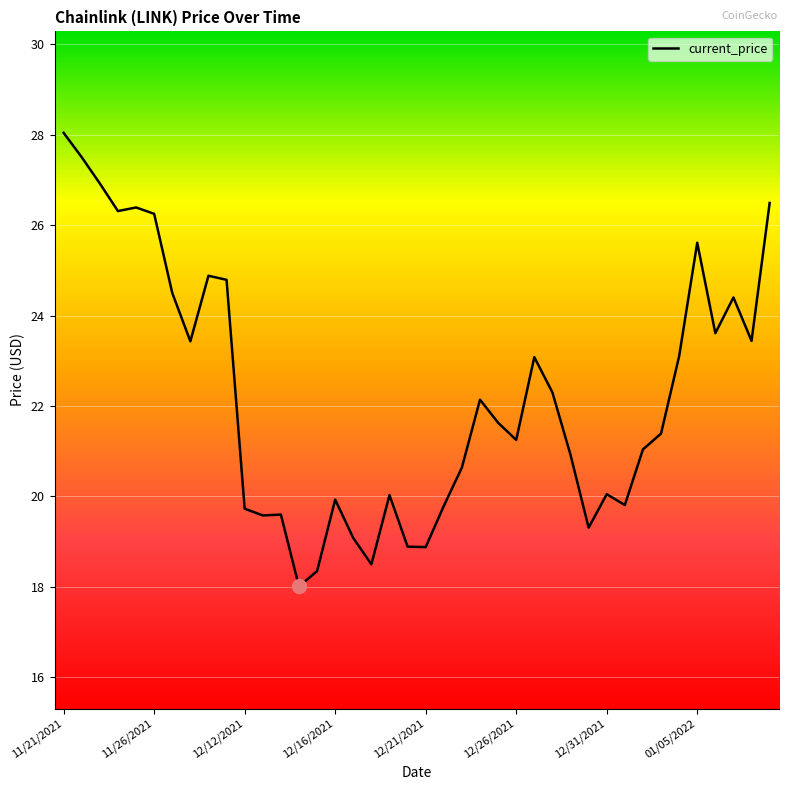

What is the maximum value shown in the chart?

28.0